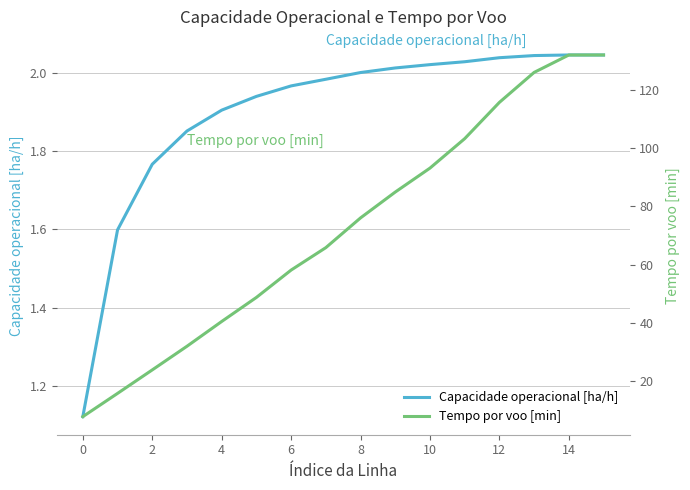

Which series has the largest total across all categories?

Tempo por voo [min]